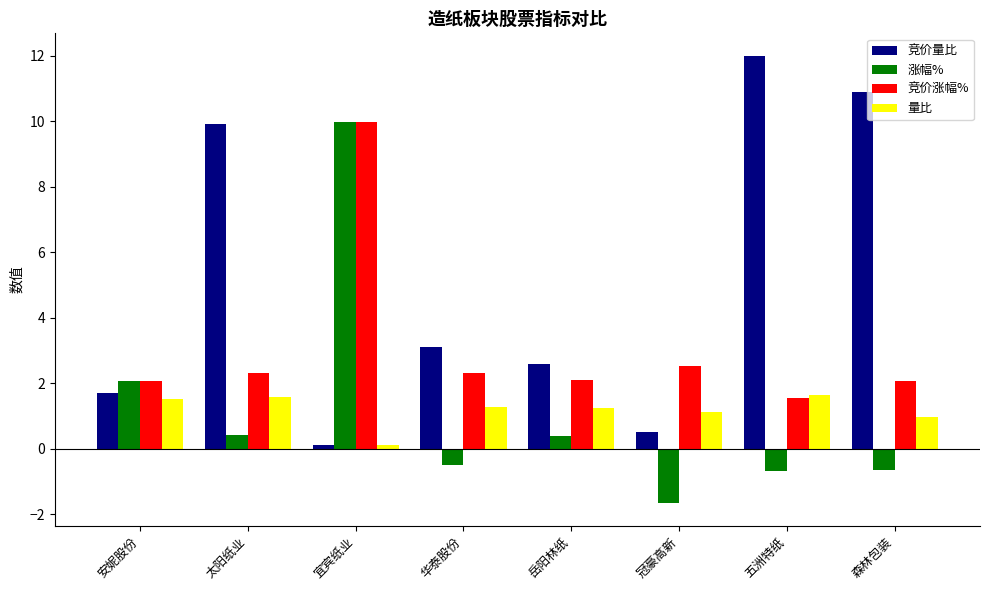

How many data points does each series have?

8